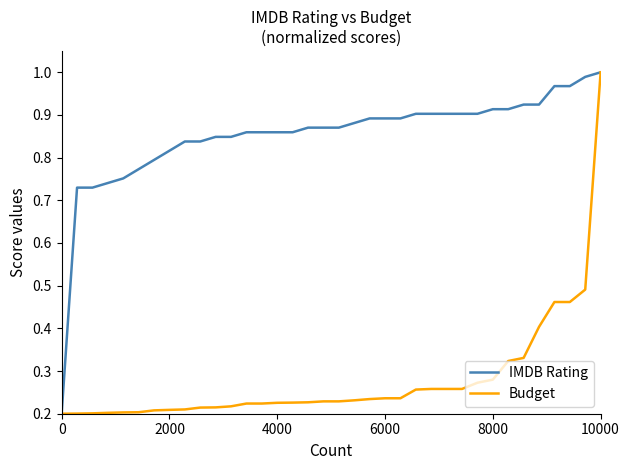

Rank the series by their average value, from highest to lowest.

IMDB Rating, Budget